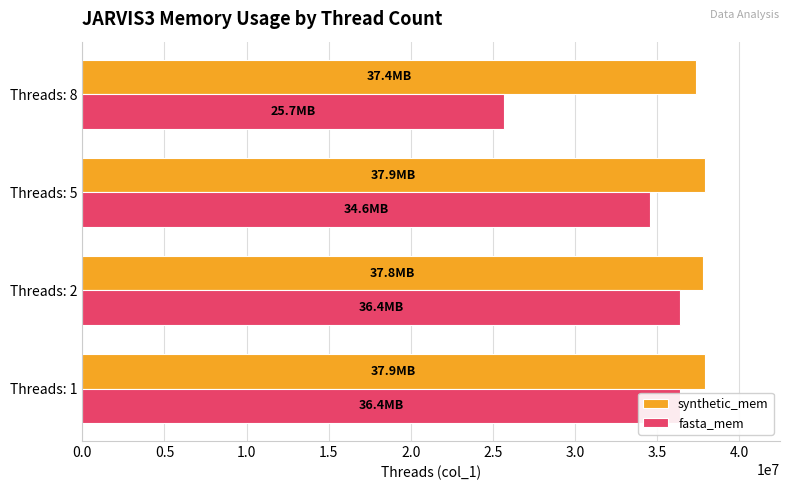

Which series has the largest range (max minus min)?

fasta_mem